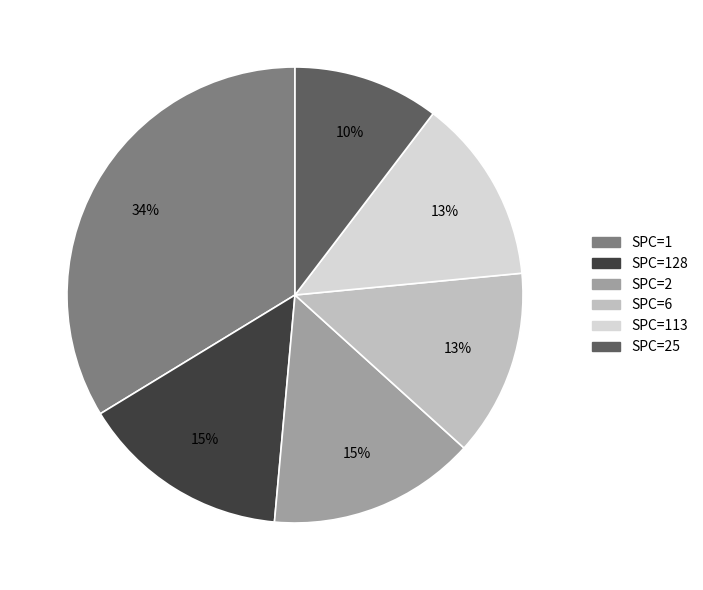

What is the smallest slice in the pie chart?

SPC=25